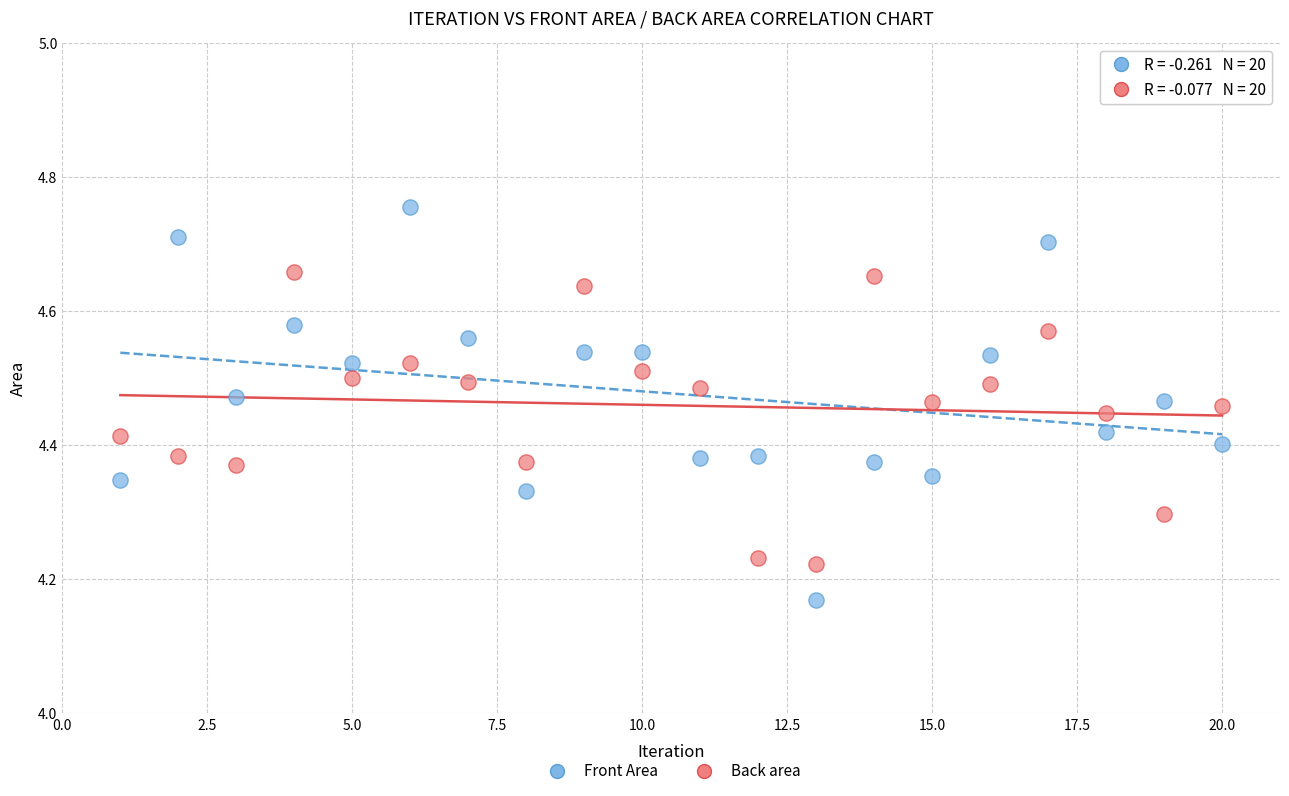

Across all data points, what is the range of X values (max minus min)?

19.0